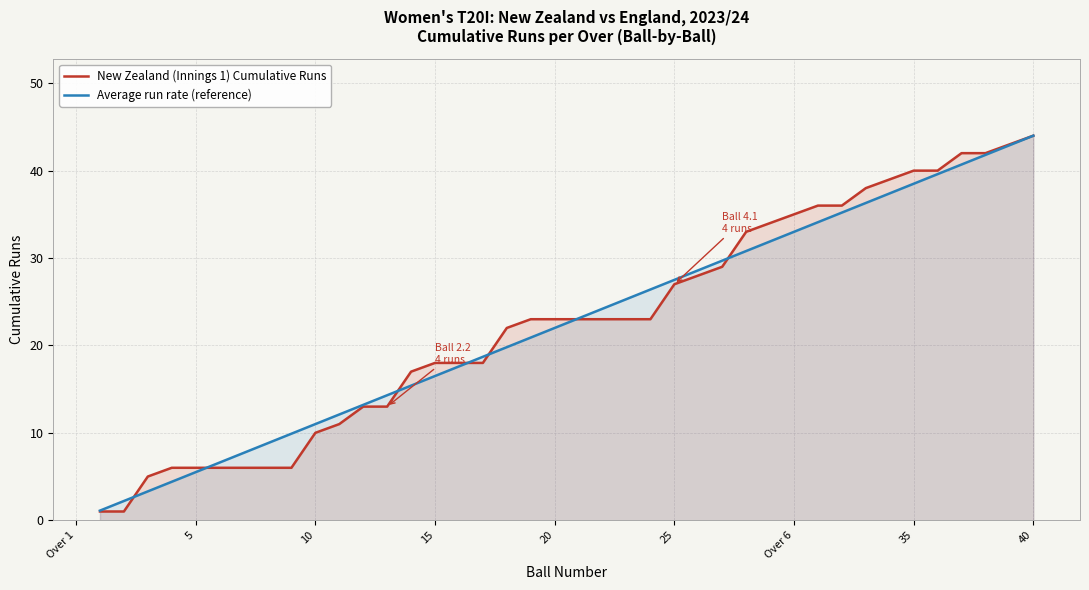

What is the difference between the second highest and second lowest values in the New Zealand (Innings 1) Cumulative Runs series?

42.0